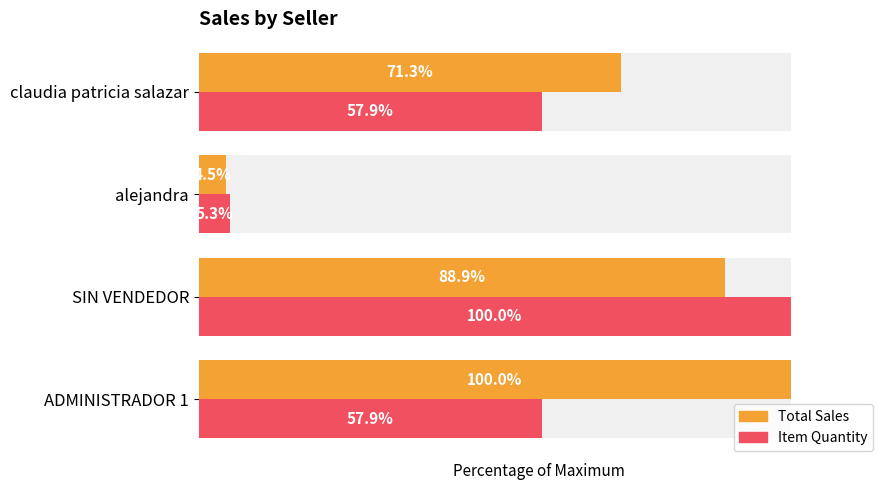

What is the sum of the Item Quantity values at alejandra and SIN VENDEDOR?

105.3